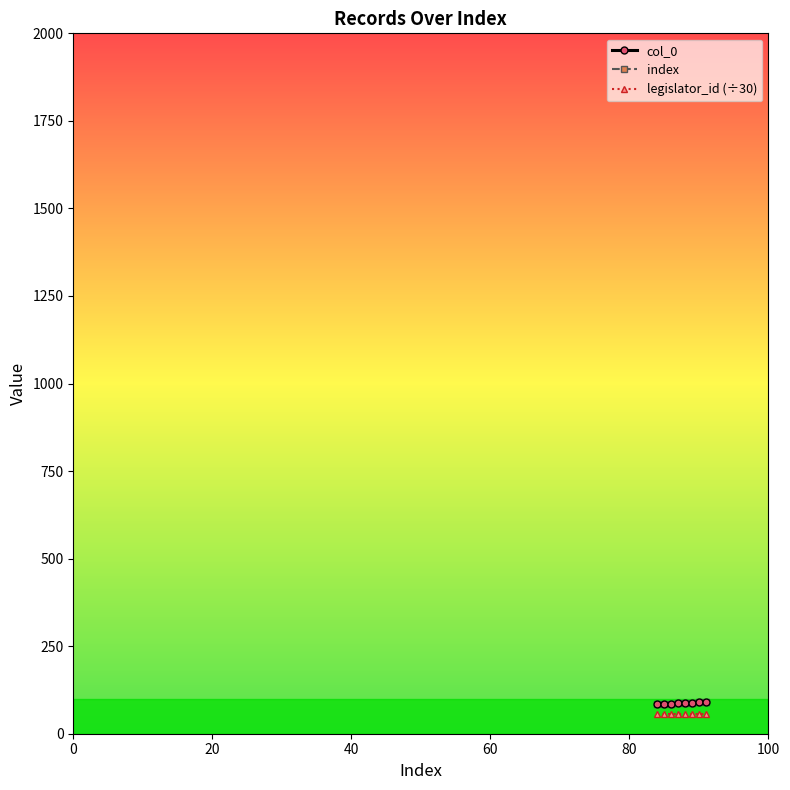

How many values in the index series are below 88?

4